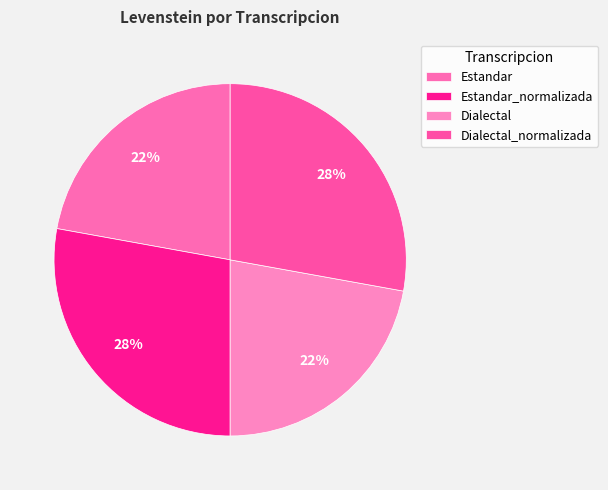

Is Dialectal_normalizada the majority of the pie?

No